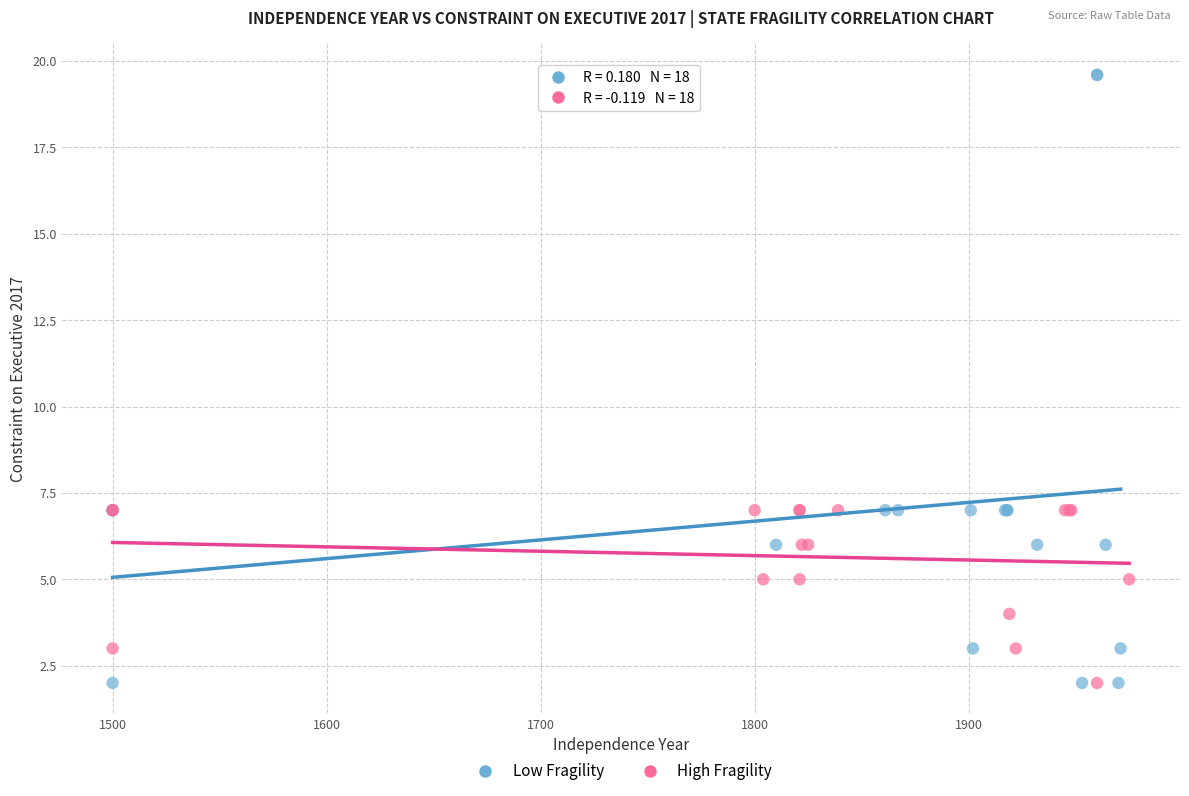

Which series has the widest spread of Y values?

Low Fragility